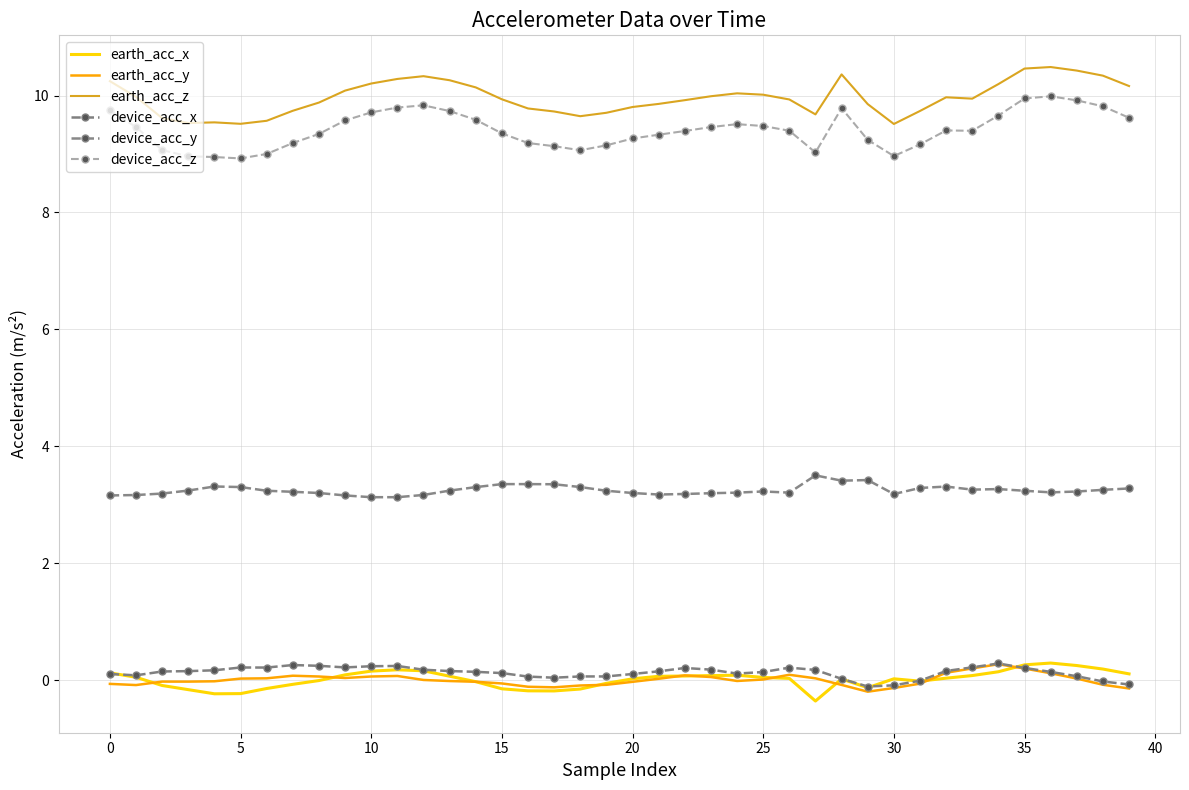

True or false: earth_acc_x and earth_acc_y intersect in this chart.

True